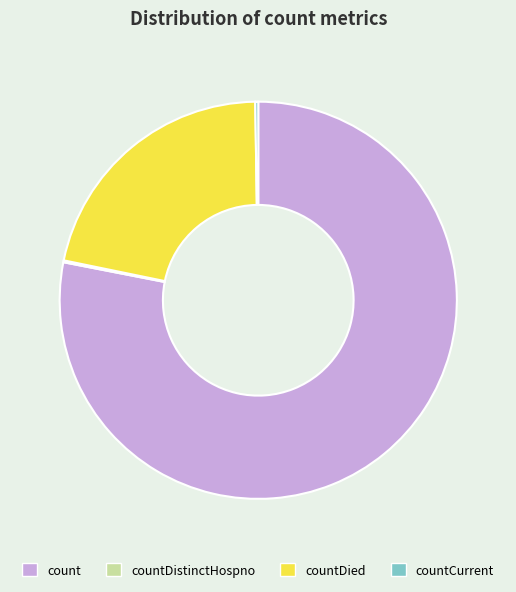

The count slice represents 85% of the pie. True or false?

False